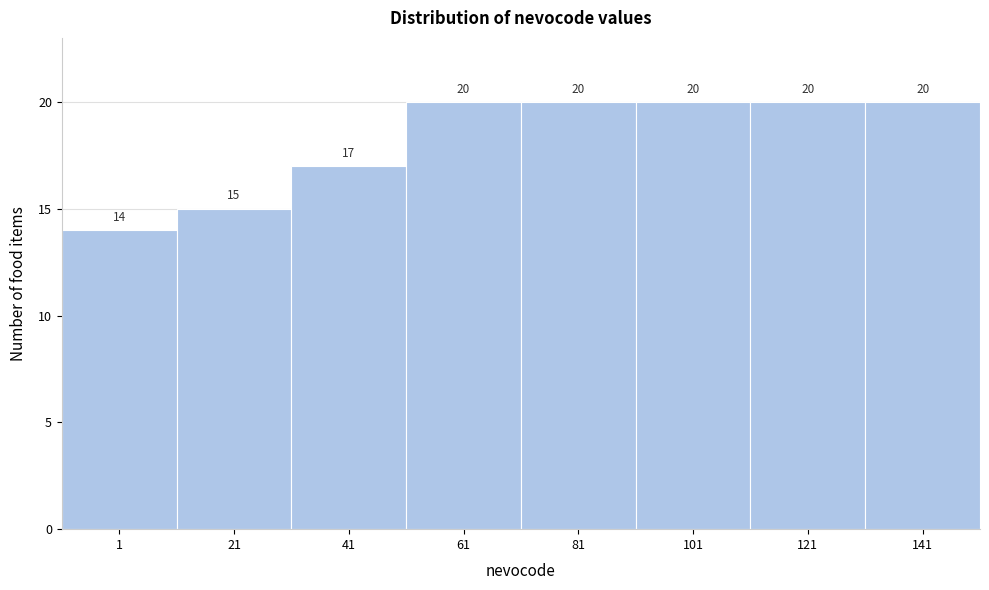

Reading left to right, transcribe all the data shown in this chart.

14	15	17	20	20	20	20	20